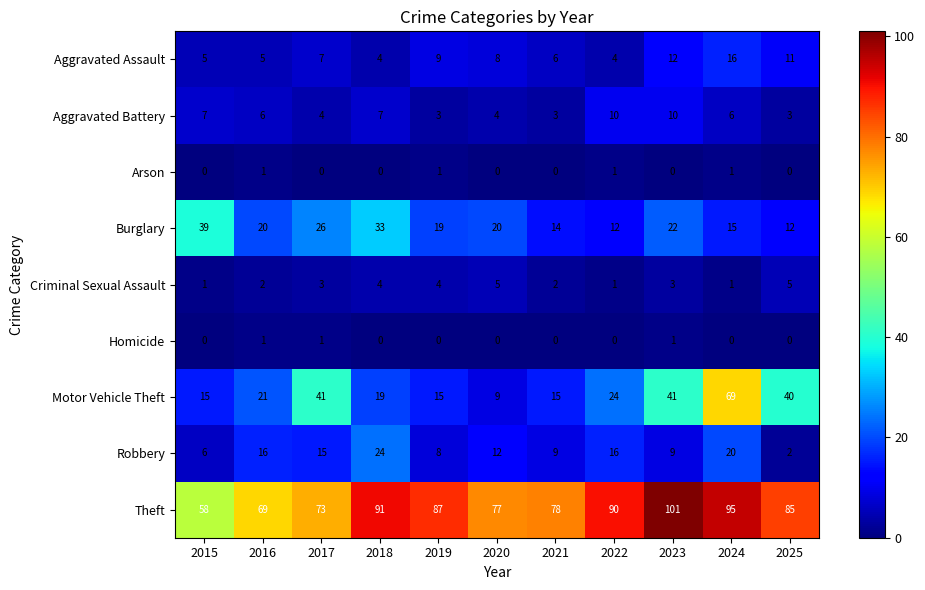

What is the sum of the Robbery values at 2018 and 2022?

40